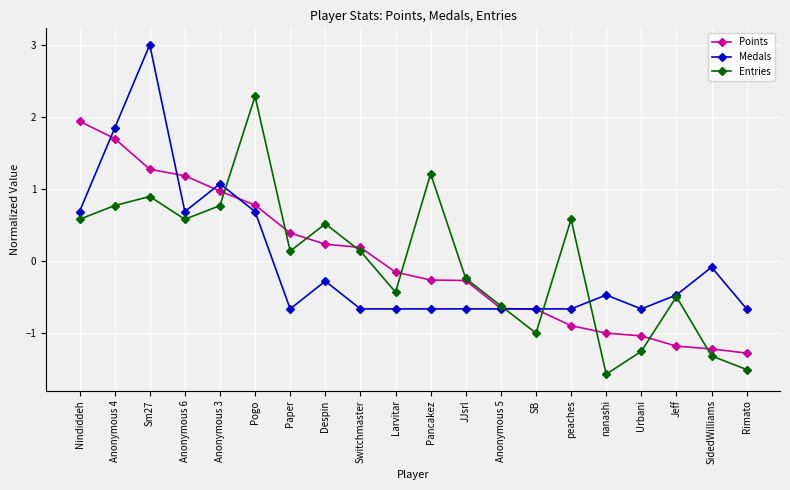

At which category is the sum across all series the highest?

Sm27